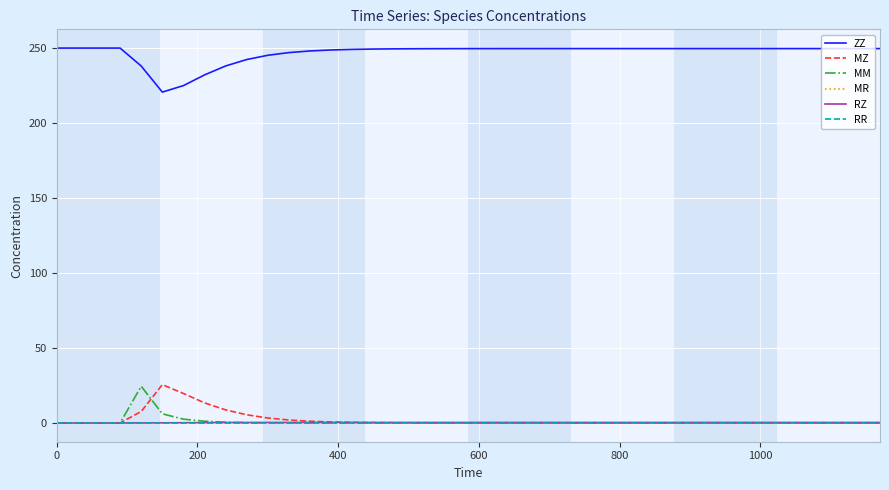

Which series has the largest total across all categories?

ZZ